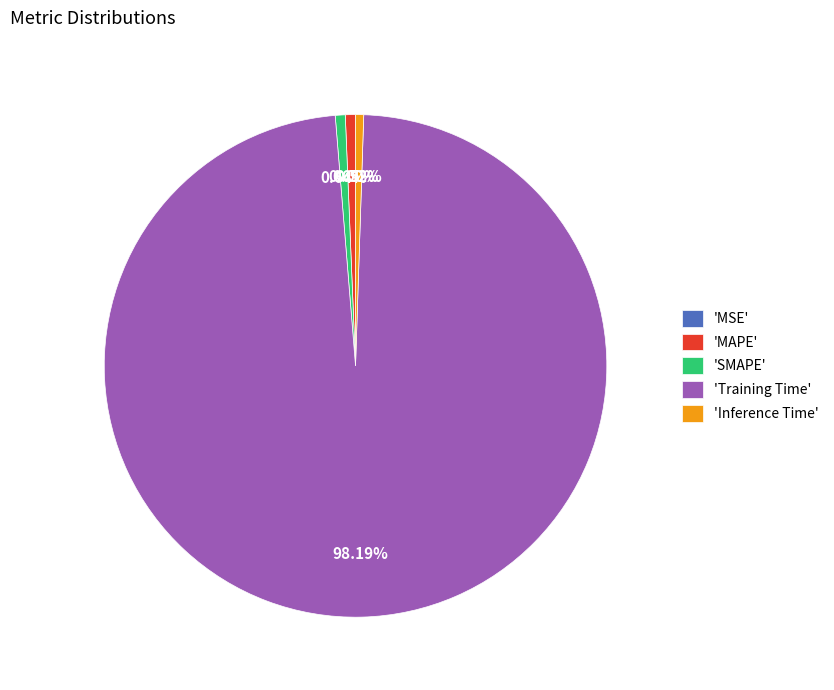

Do 'MAPE' and 'Training Time' together represent more than half of the pie?

Yes